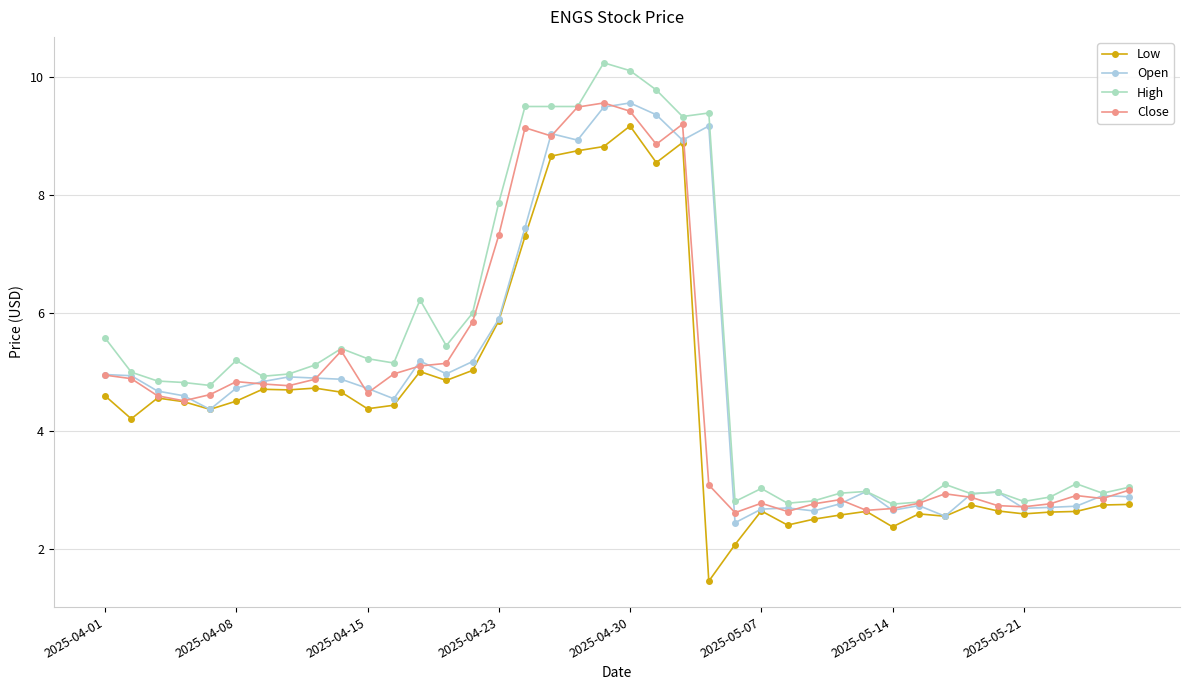

What is the value of the Close point at the 27th from the left?

2.6